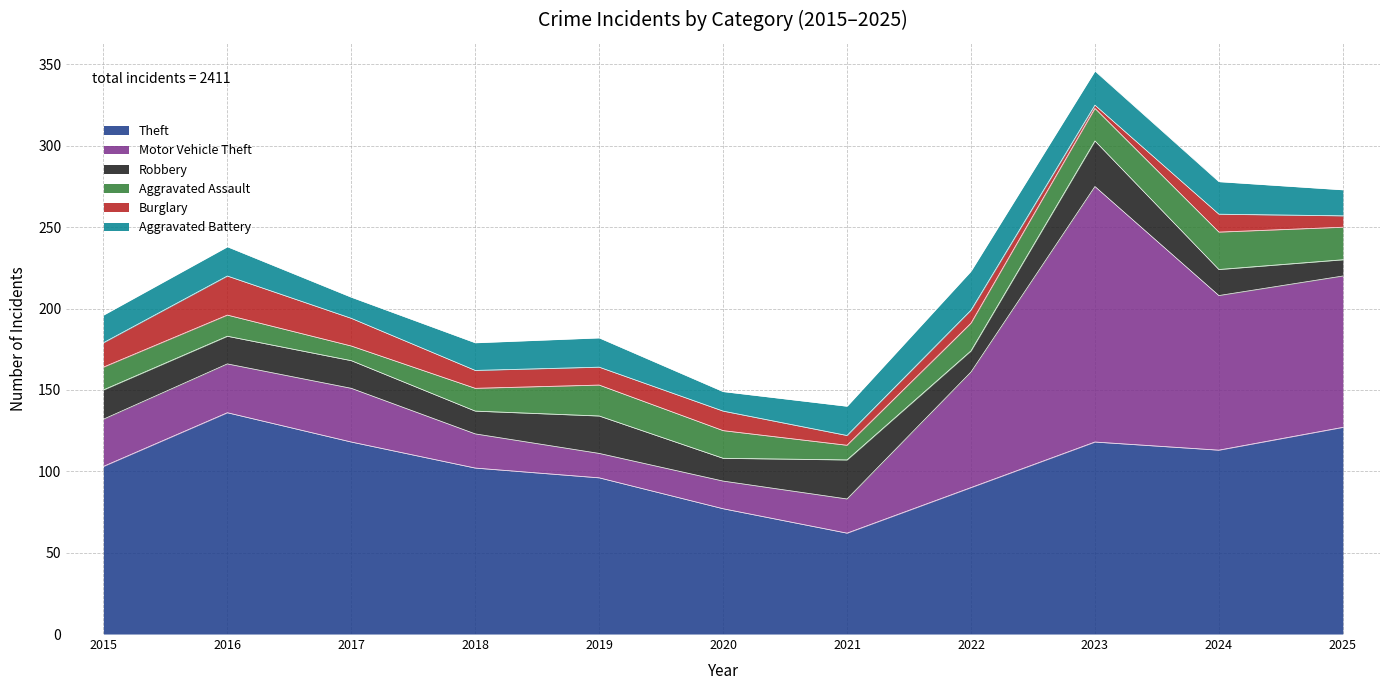

Which series ends up on top after the final intersection of Aggravated Battery and Robbery?

Aggravated Battery